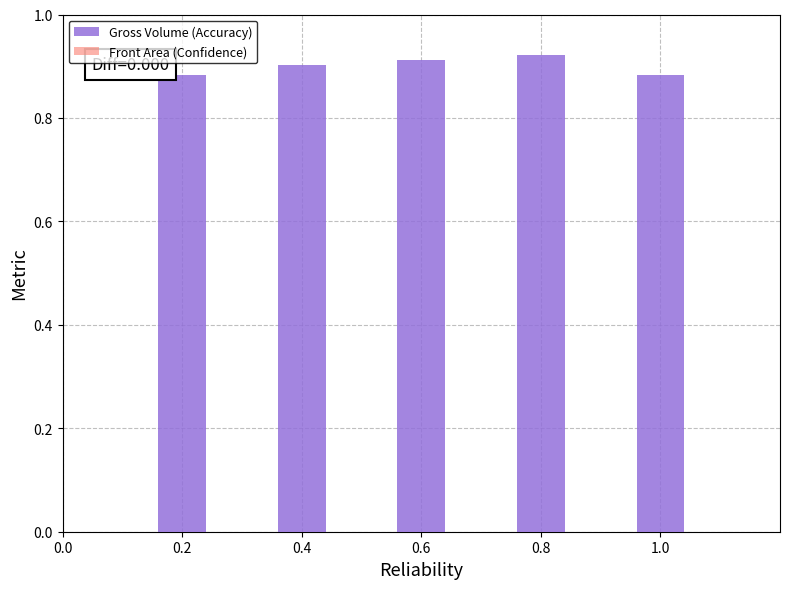

Between 0.2 and 0.4, which is larger?

0.4